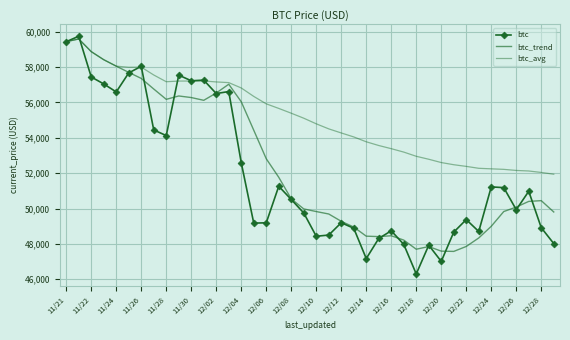

True or false: btc_trend and btc_avg cross at least once.

False